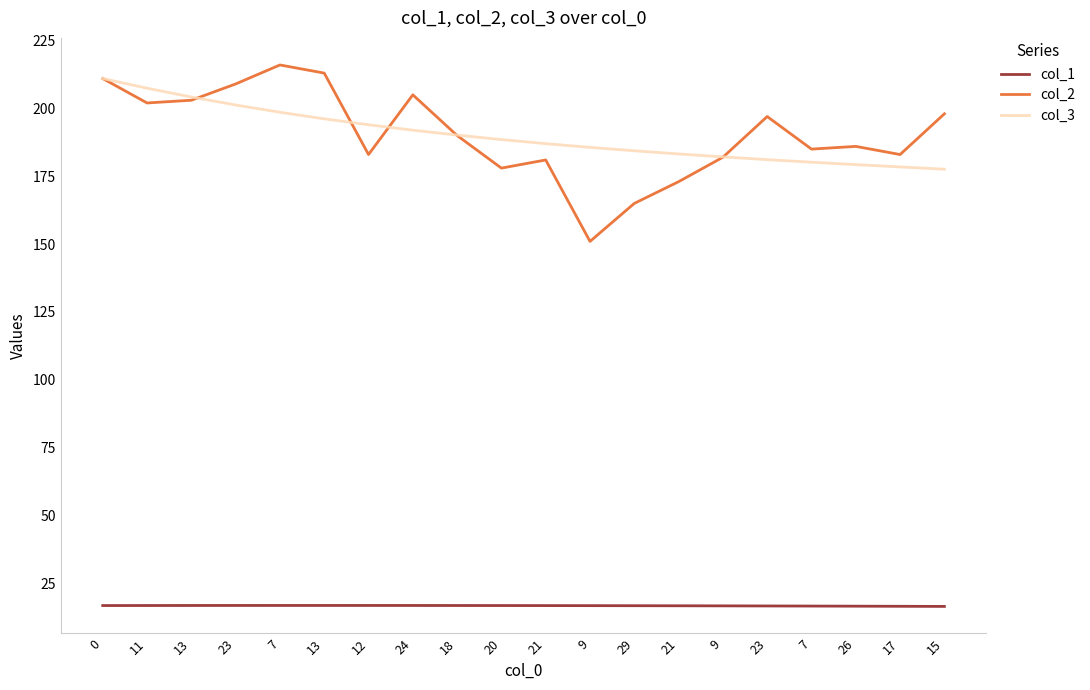

In col_2, how many points are higher than both neighbors (excluding endpoints)?

5